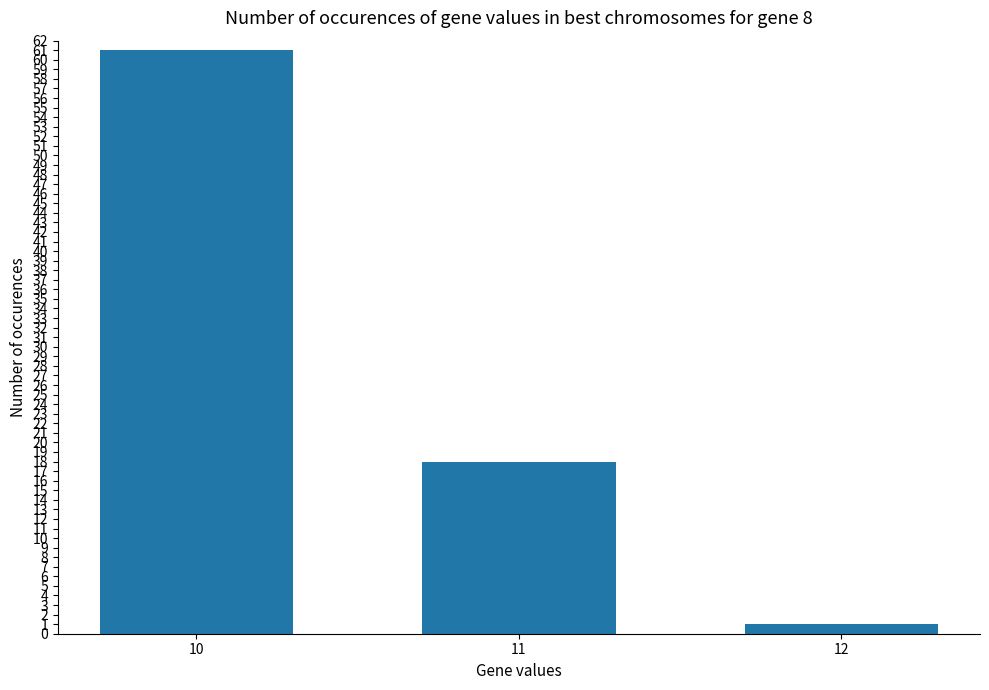

What is the sum of all values?

80